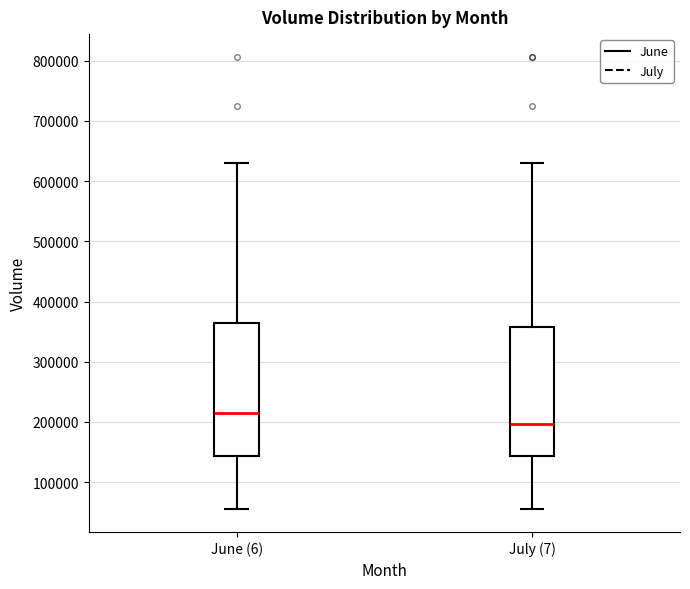

Where is the lower edge of the box for June (6) on the y-axis? The values are not printed on the chart, so give them approximately, as read against the axis.

140000